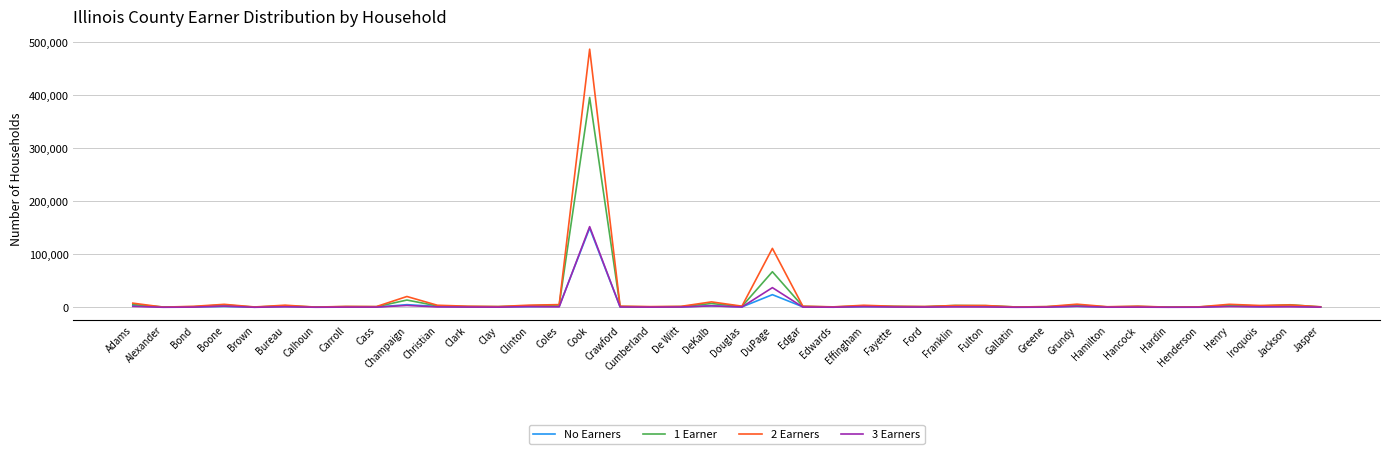

Count the number of categories in the chart.

40